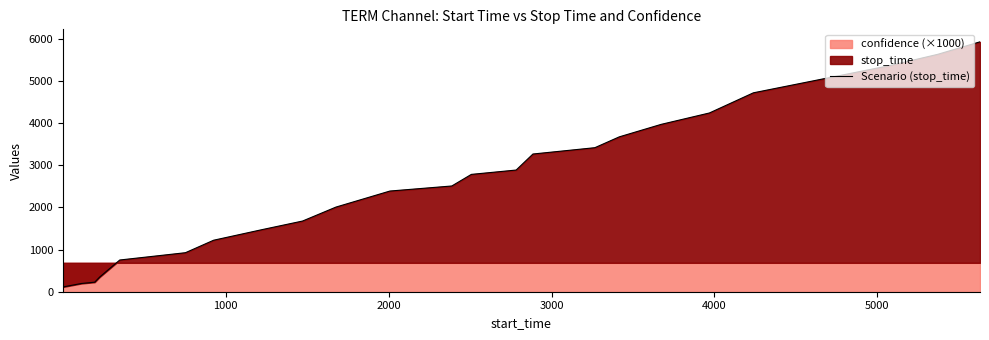

What is the difference between the maximum and minimum values?

5812